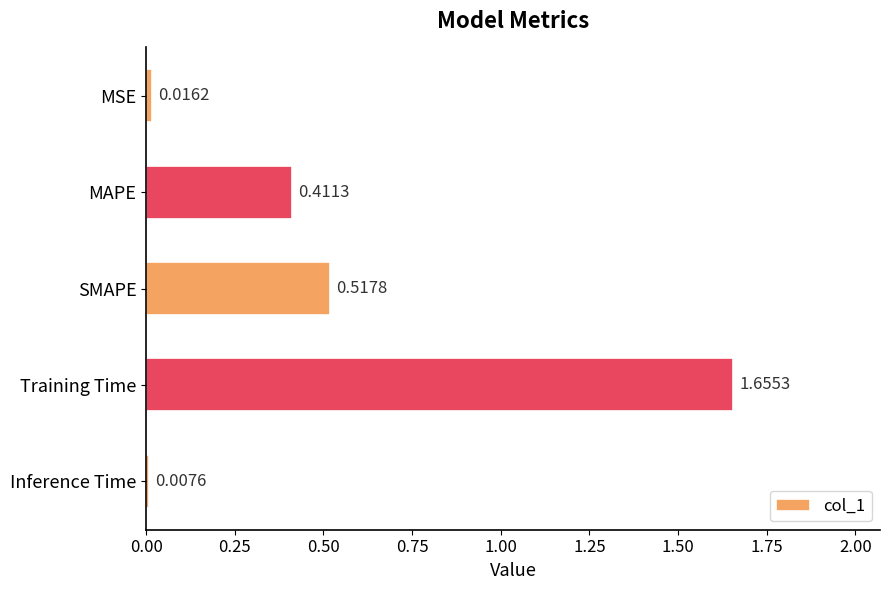

What is the sum of all values?

2.6